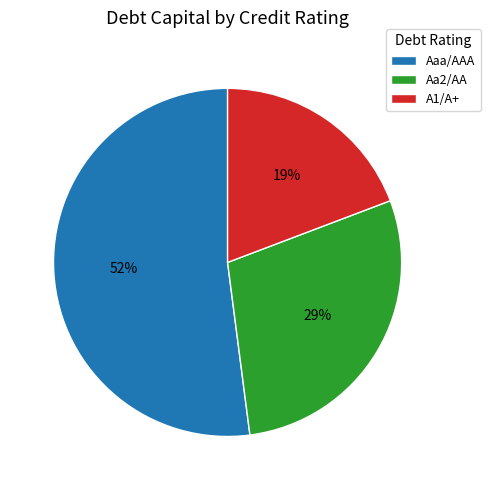

Do Aaa/AAA and Aa2/AA together represent more than half of the pie?

Yes